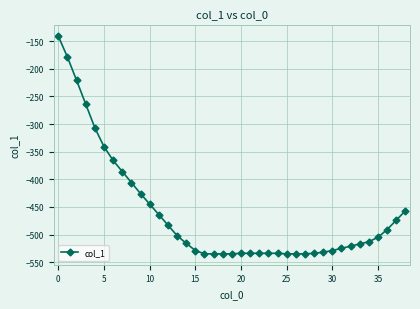

What is the value of the 10th point from the left?

-426